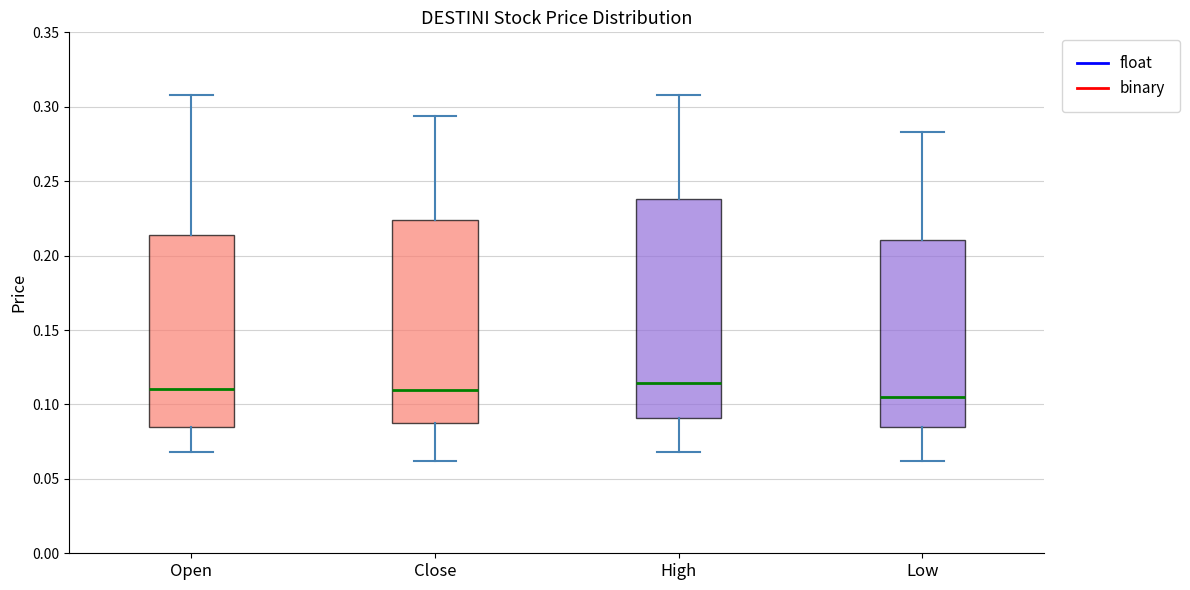

Reading left to right, transcribe this box plot: for each box, give where its median line is, the range the box spans, and where its two whiskers end, as read against the y-axis. The values are not printed on the chart, so give them approximately, as read against the axis.

Open: median 0.110, box 0.085 to 0.215, whiskers 0.070 to 0.310
Close: median 0.110, box 0.085 to 0.225, whiskers 0.060 to 0.295
High: median 0.115, box 0.090 to 0.240, whiskers 0.070 to 0.310
Low: median 0.105, box 0.085 to 0.210, whiskers 0.060 to 0.285